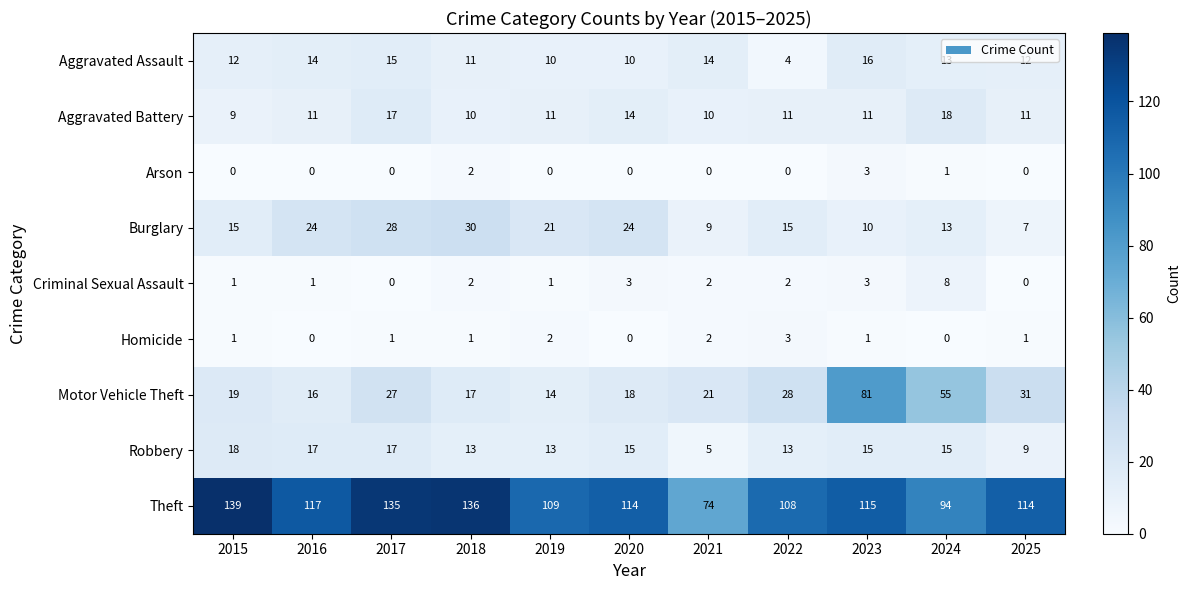

Which category has the lowest value in the Burglary series?

2025